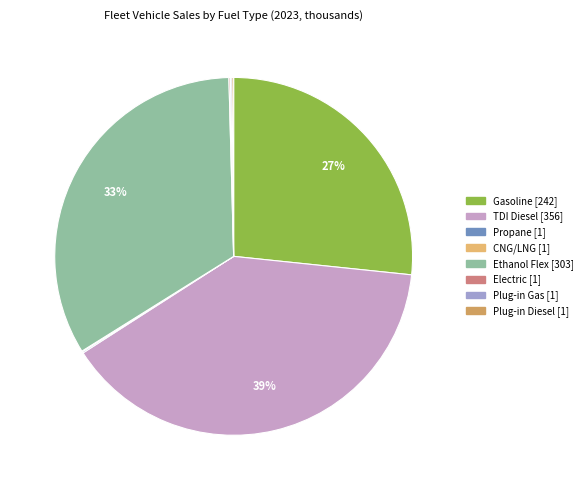

Does CNG/LNG represent more than half of the total?

No